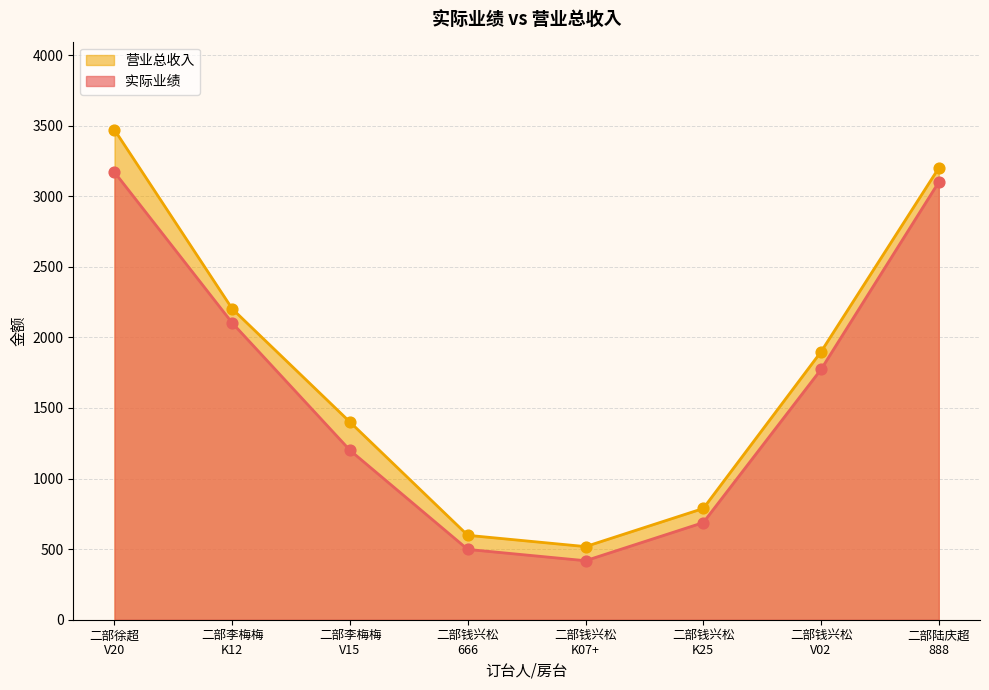

Which series reaches the minimum Y coordinate?

实际业绩